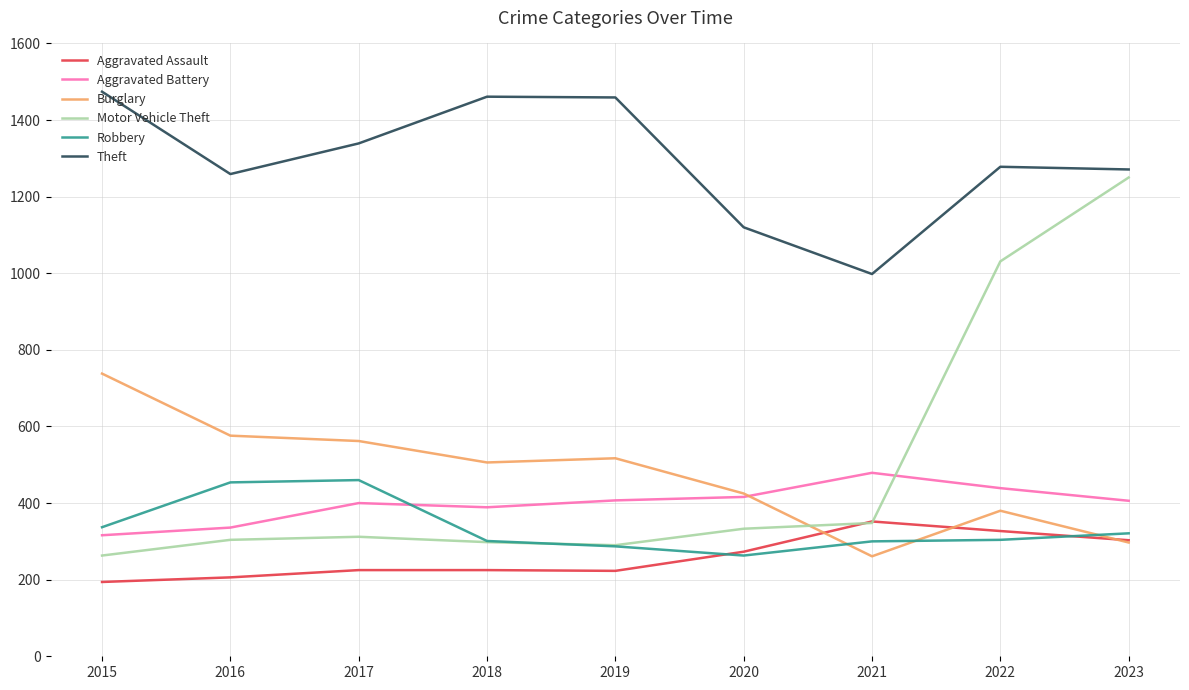

How many times do Burglary and Robbery cross each other?

3